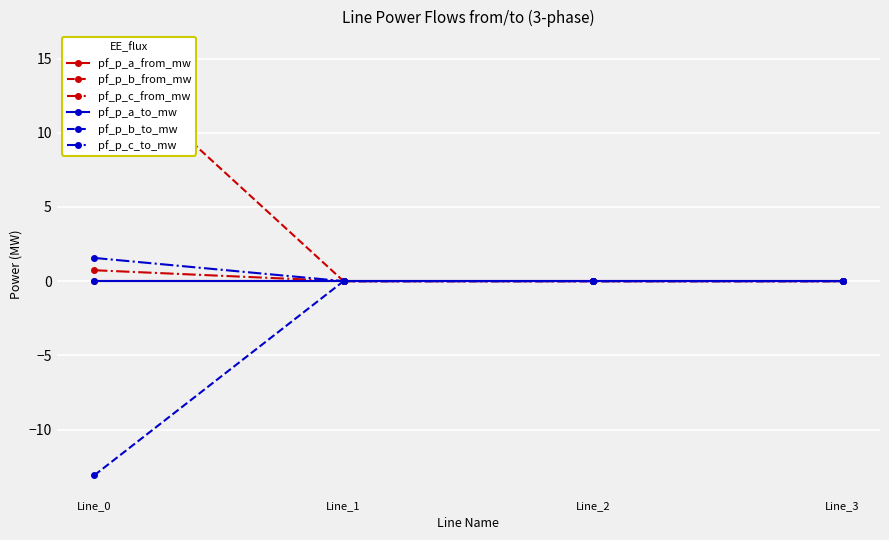

How many interior local valleys does the pf_p_c_to_mw series have?

1